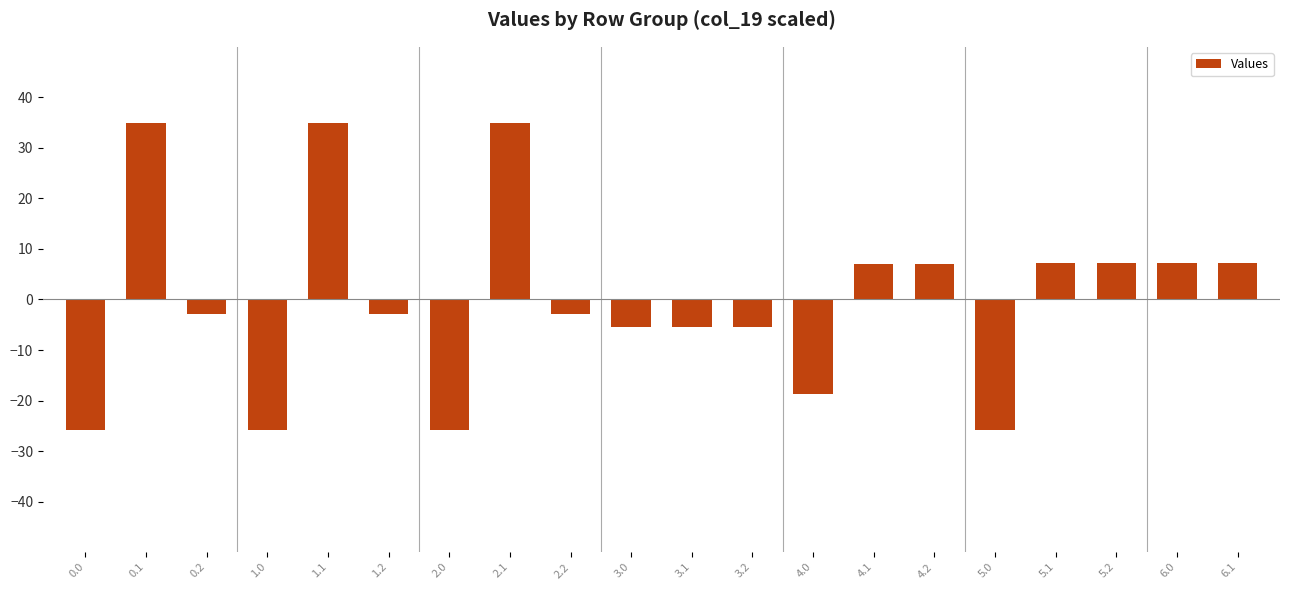

Are the bars horizontal?

No